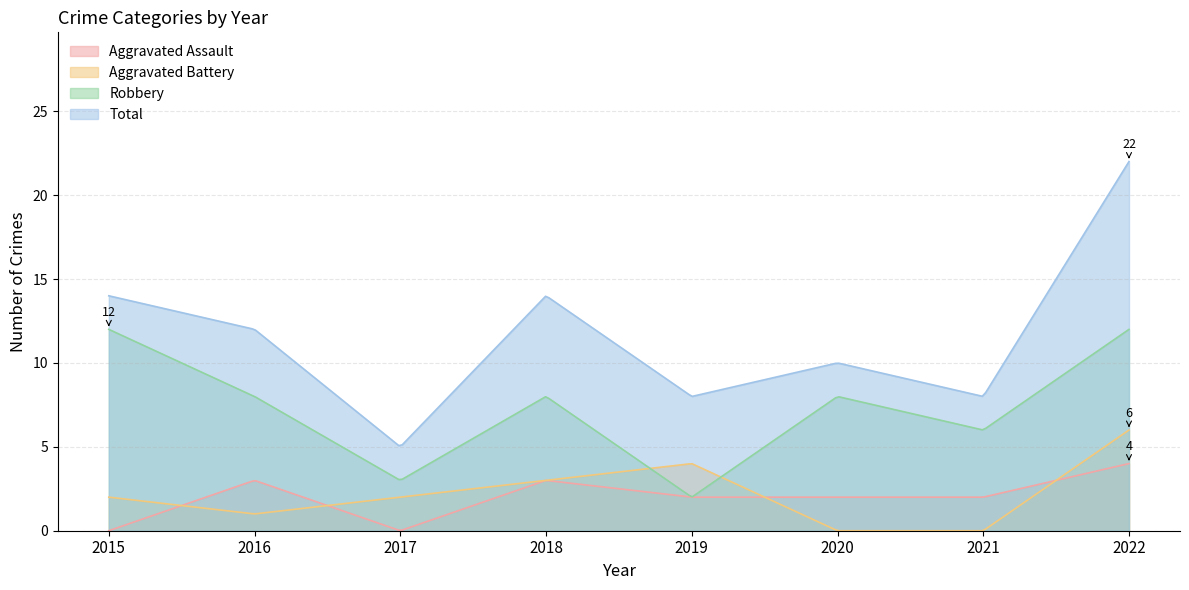

Reading left to right, what are all the values shown in this chart?

Aggravated Assault: 2015=0	2016=3	2017=0	2018=3	2019=2	2020=2	2021=2	2022=4
Aggravated Battery: 2015=2	2016=1	2017=2	2018=3	2019=4	2020=0	2021=0	2022=6
Robbery: 2015=12	2016=8	2017=3	2018=8	2019=2	2020=8	2021=6	2022=12
Total: 2015=14	2016=12	2017=5	2018=14	2019=8	2020=10	2021=8	2022=22